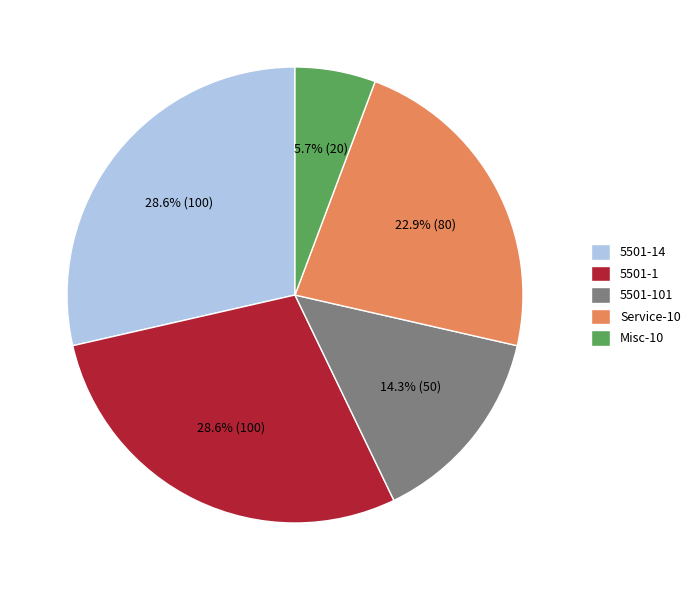

Do Misc-10 and 5501-1 together represent more than half of the pie?

No